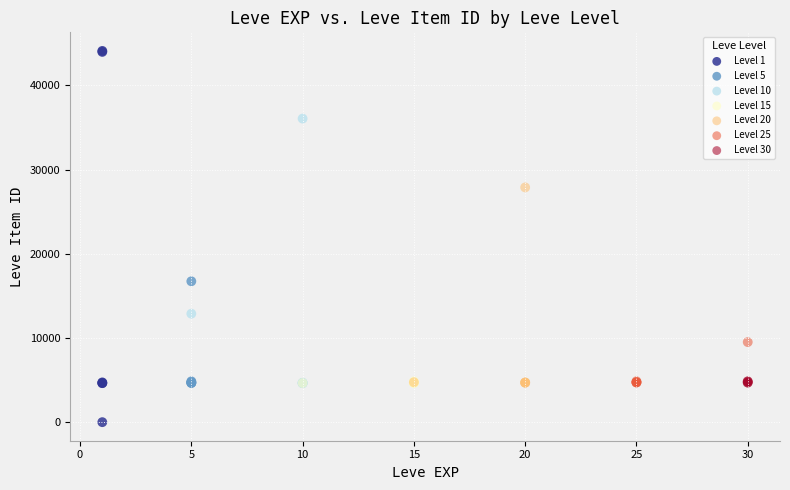

Which series contains the lowest Y value?

Level 1